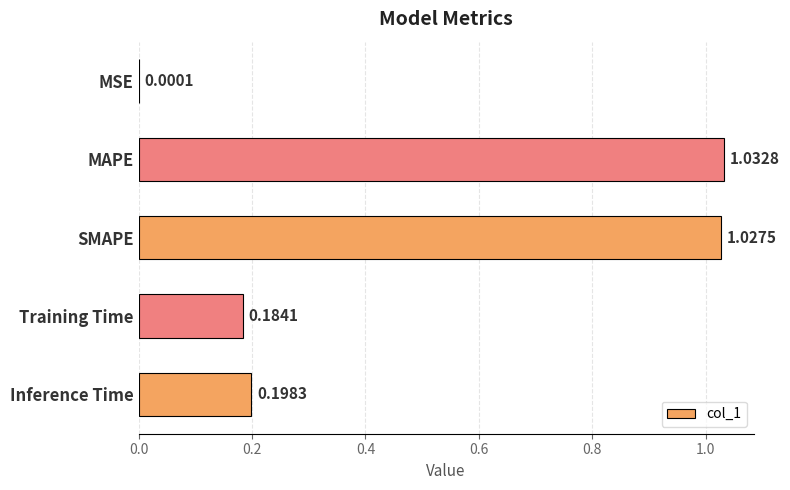

What is the sum of the values at MAPE and Inference Time?

1.2